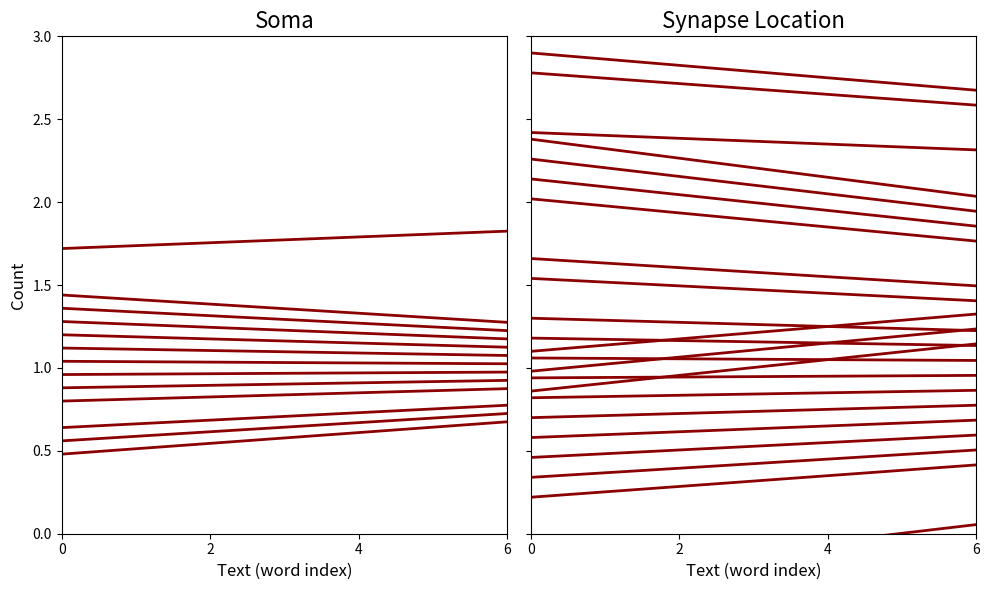

The high series shows 0.7 at 6. True or false?

True